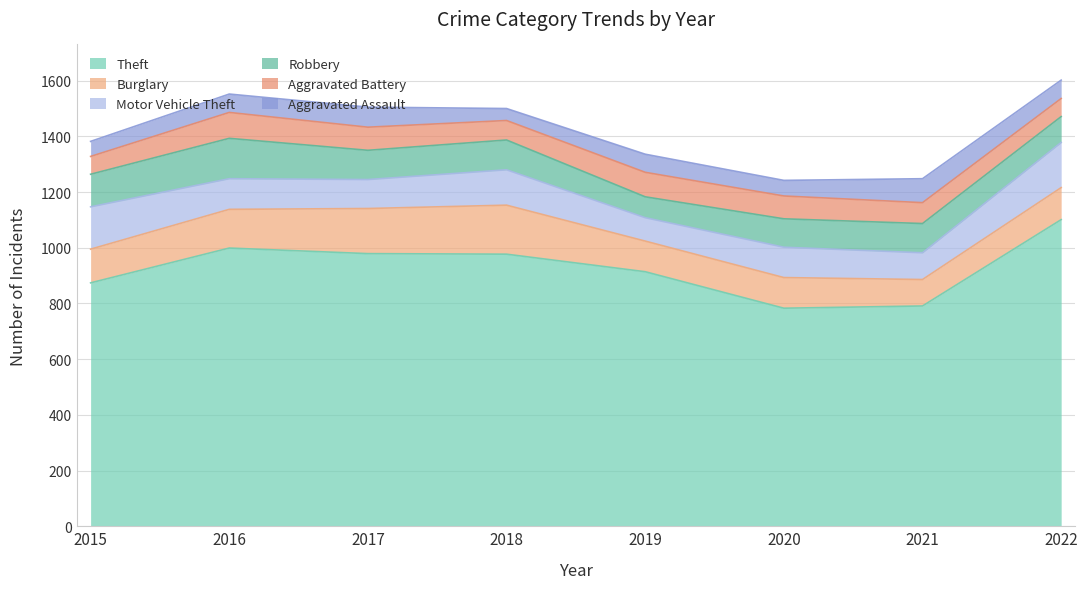

Between 2019 and 2022, which series saw the biggest shift?

Theft